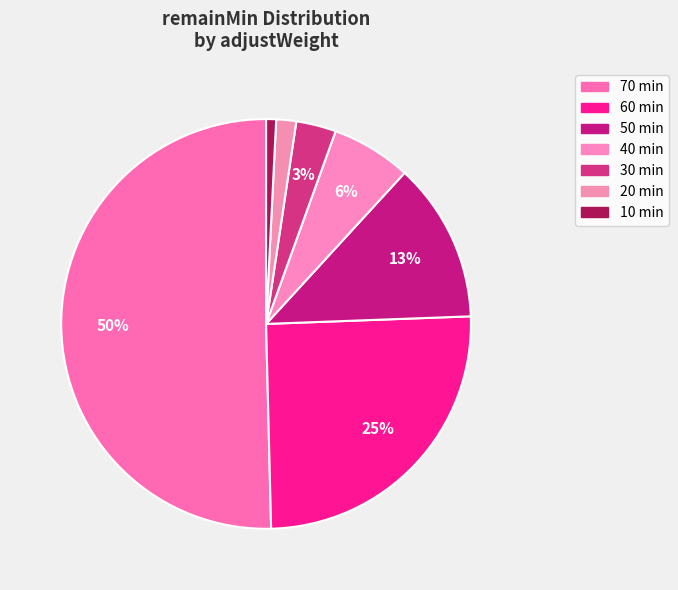

Rank the categories by value from lowest to highest.

10, 20, 30, 40, 50, 60, 70